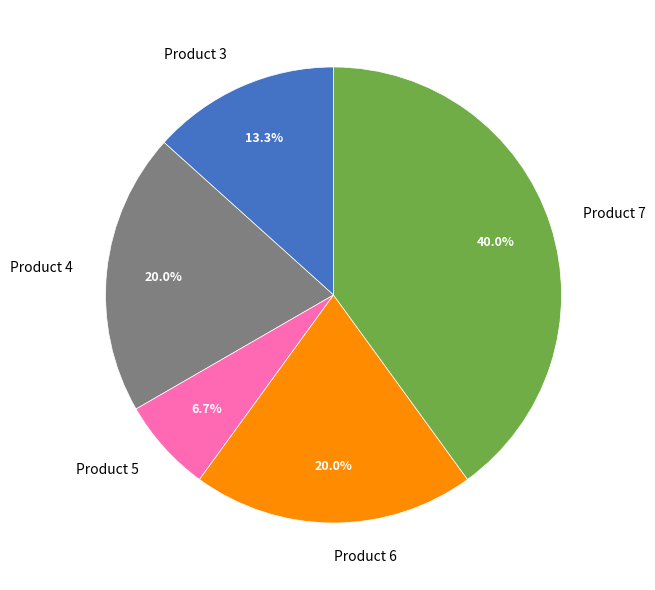

To the nearest percent, what is the difference between the Product 3 and Product 7 slice percentages?

27%